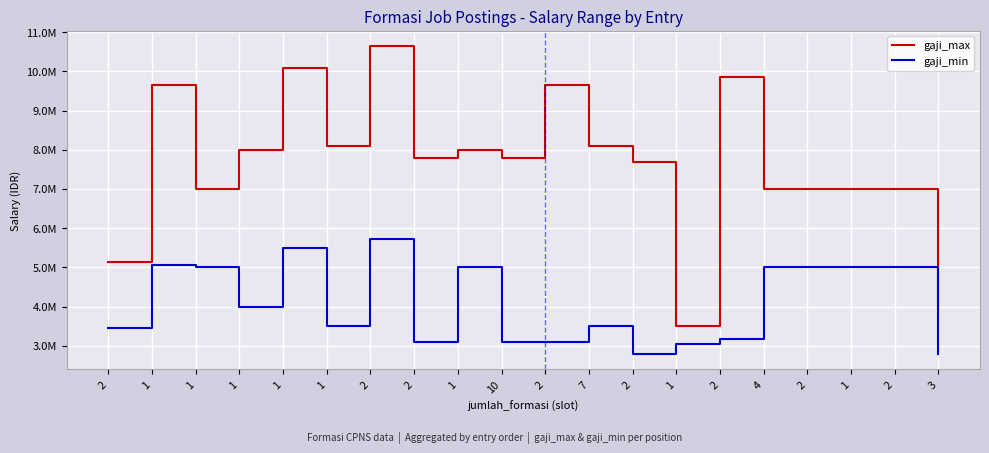

Between 1 and 3, which series saw the biggest shift?

gaji_max